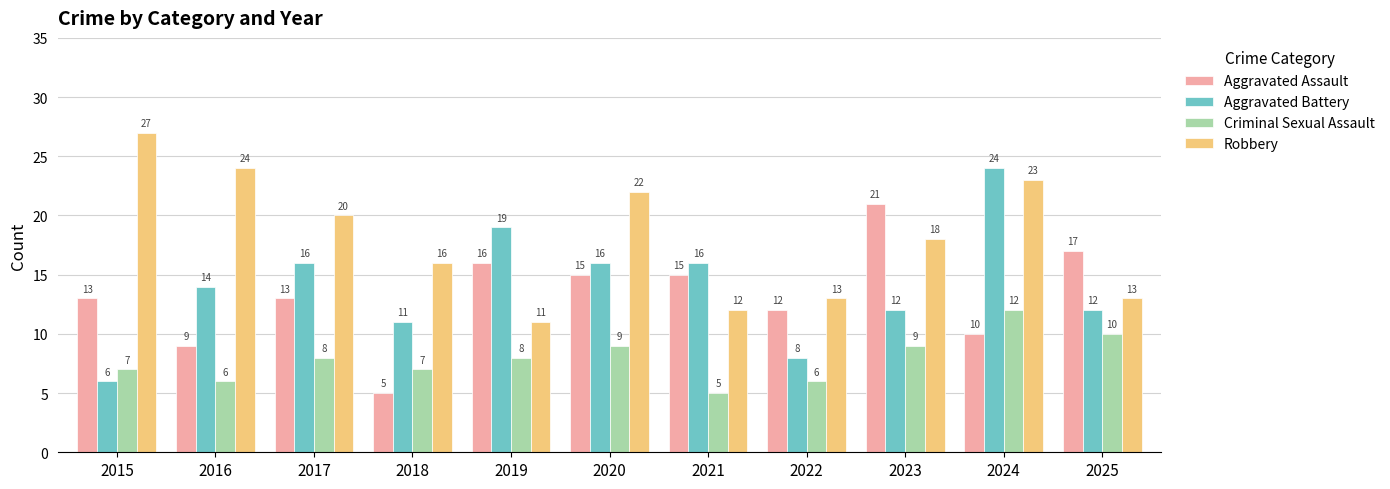

Between 2015 and 2019, which series saw the biggest shift?

Robbery